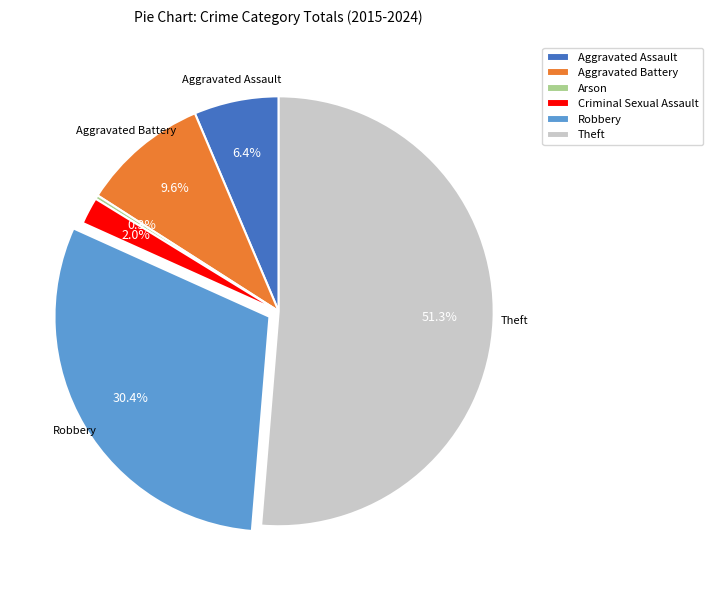

How many slices are in this pie chart?

6